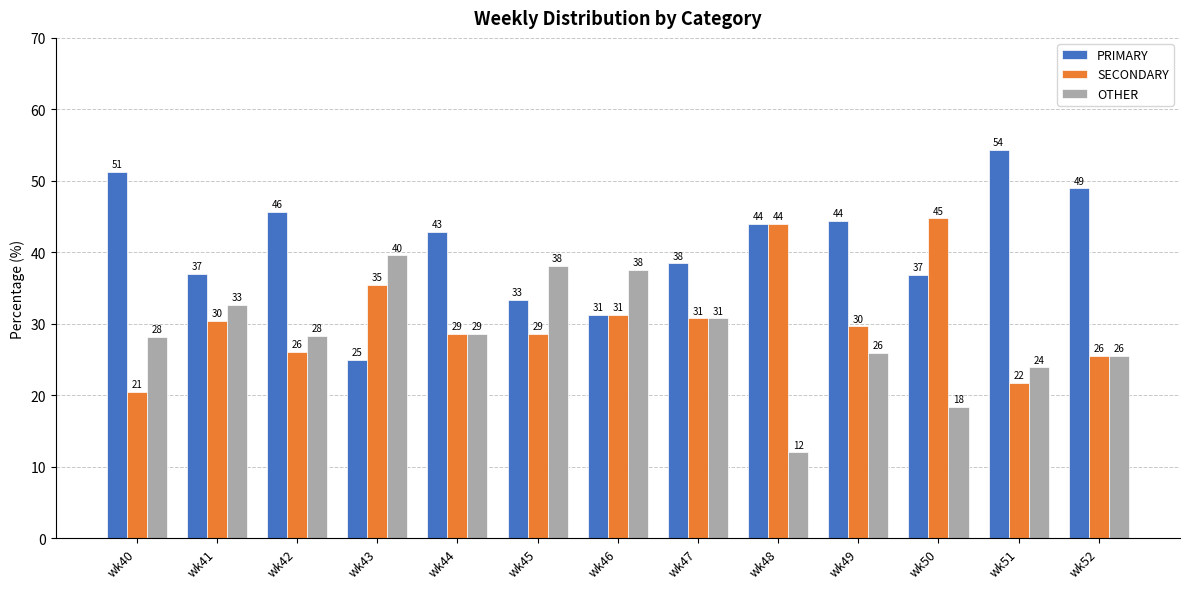

What is the maximum value for PRIMARY?

54.3